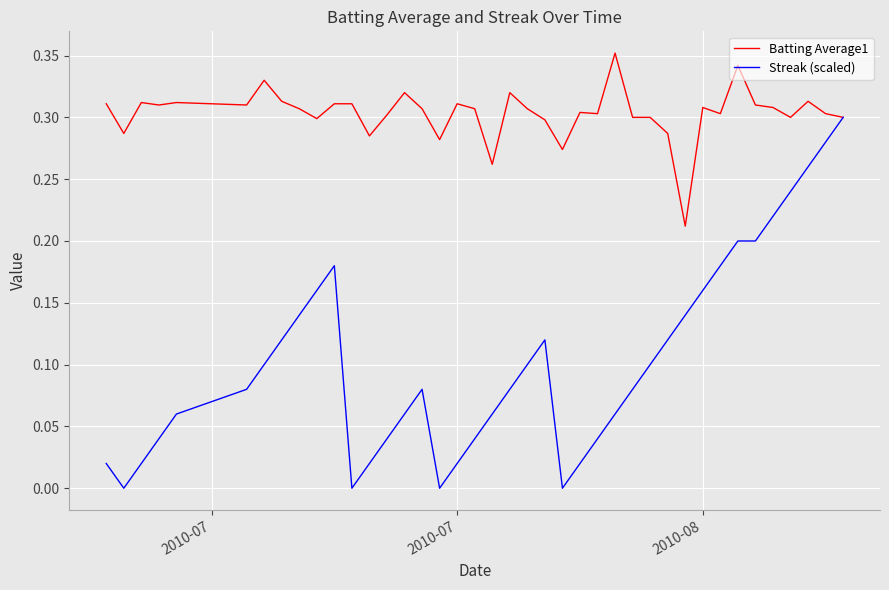

Is this an area chart (filled region under the line)?

No